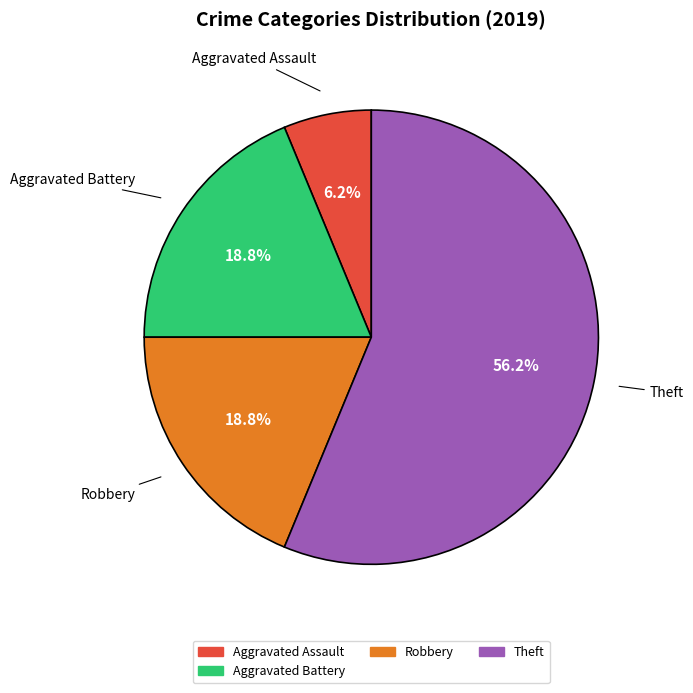

Is there a majority slice in this chart?

Yes